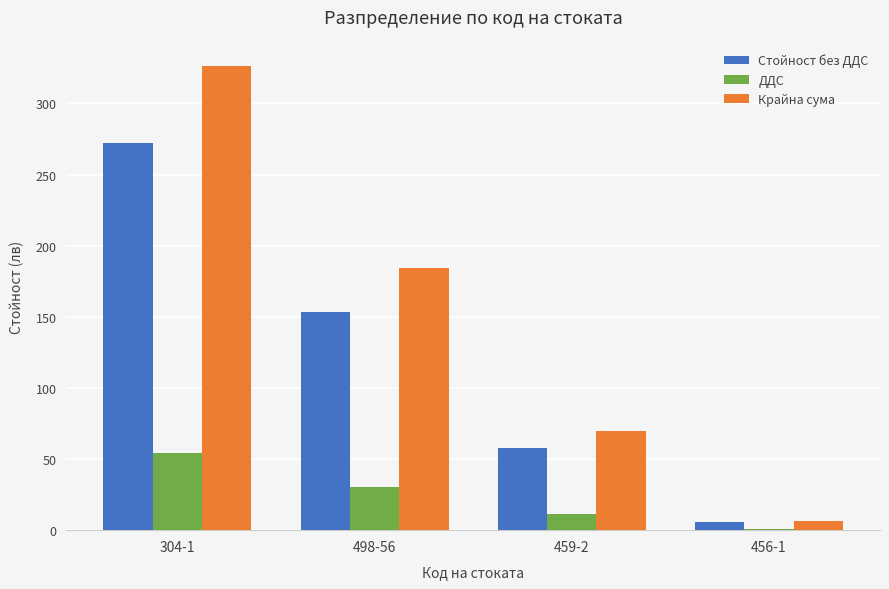

What are all the series names shown in the legend?

Стойност без ДДС, ДДС, Крайна сума